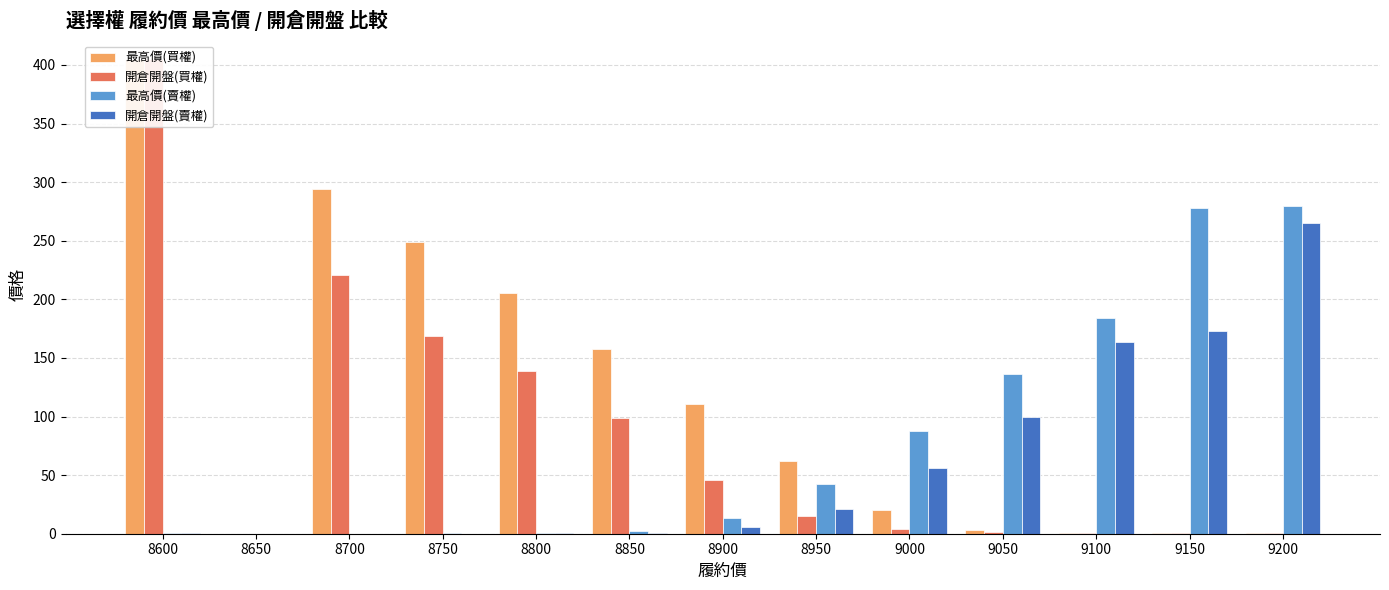

How many groups of bars are there?

13